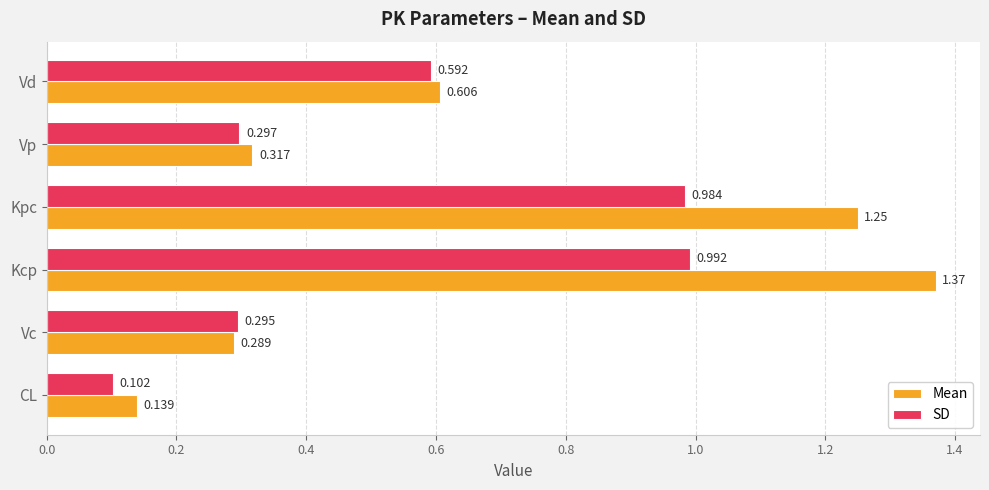

List the series in order of their peak value, lowest first.

SD, Mean